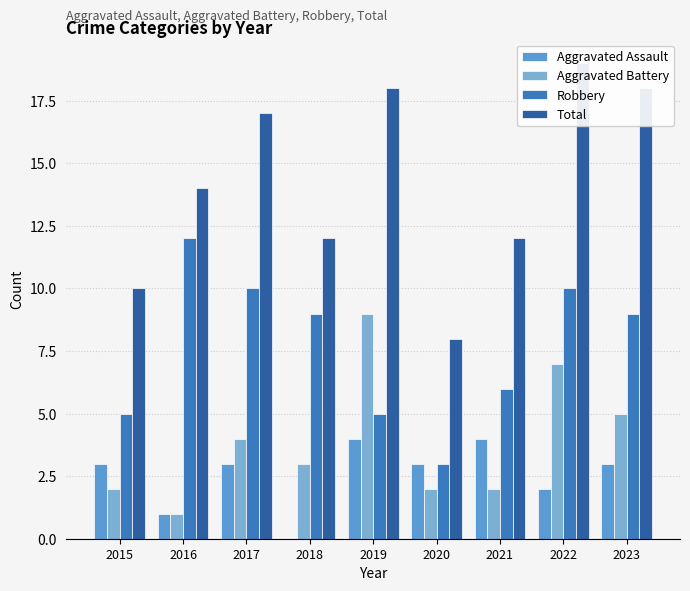

What is the value of the Aggravated Assault bar at the 2nd from the left?

1